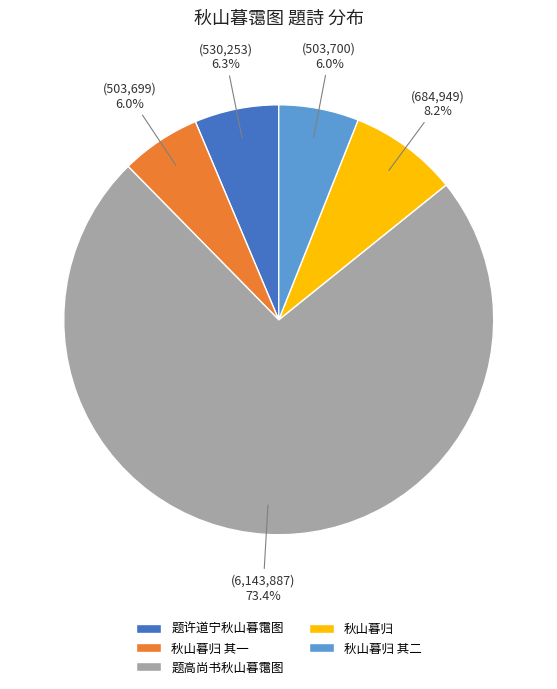

To the nearest percent, what percentage of the pie is 题高尚书秋山暮霭图?

73%